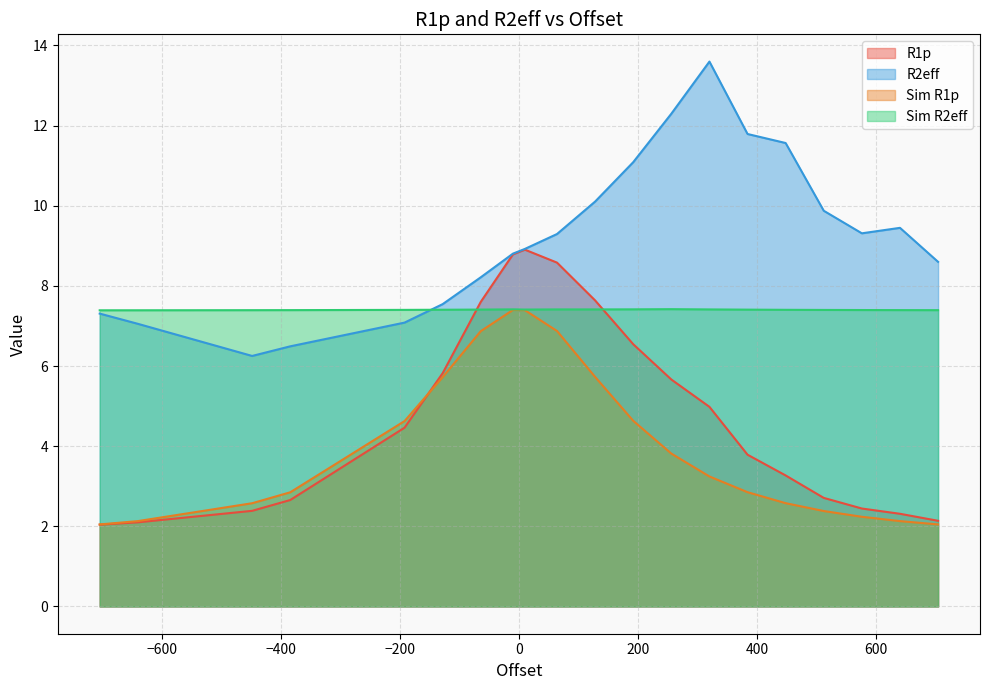

Rank the categories by R1p value from highest to lowest.

10, -10, 64, 128, -64, 192, -128, 256, 320, -192, 384, 448, 512, -384, 576, -448, 640, 704, -640, -704